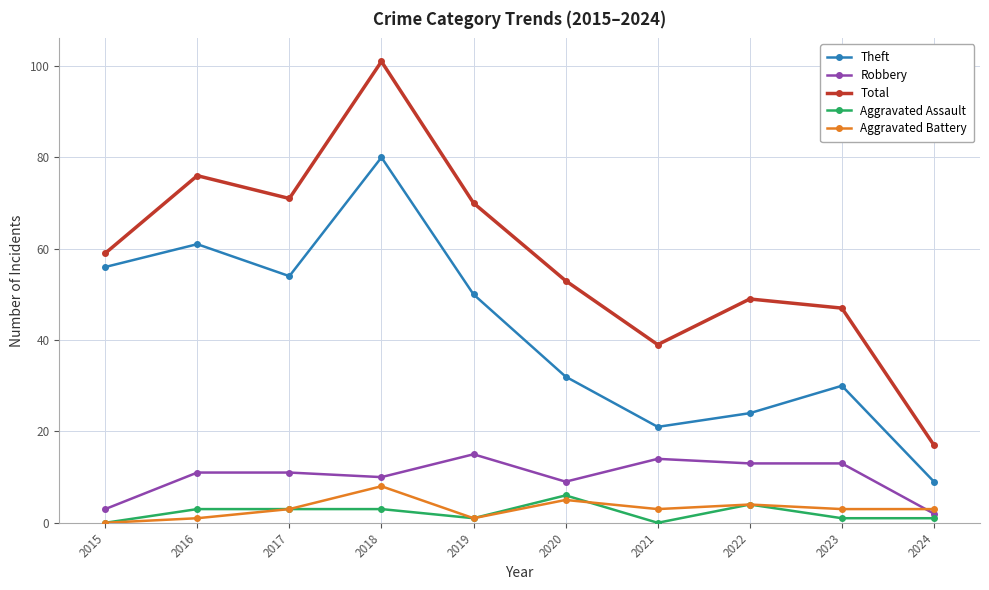

How many lines are shown in the chart?

5